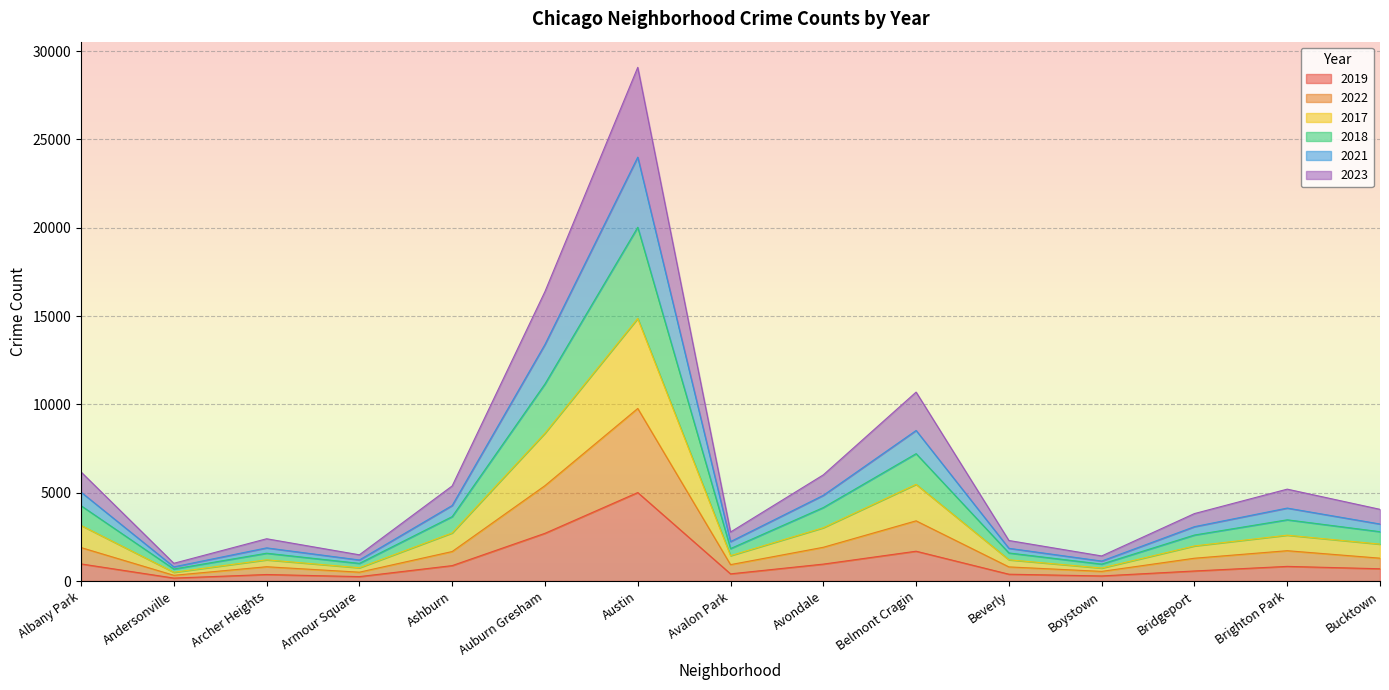

What is the total value across all series at Austin?

29081